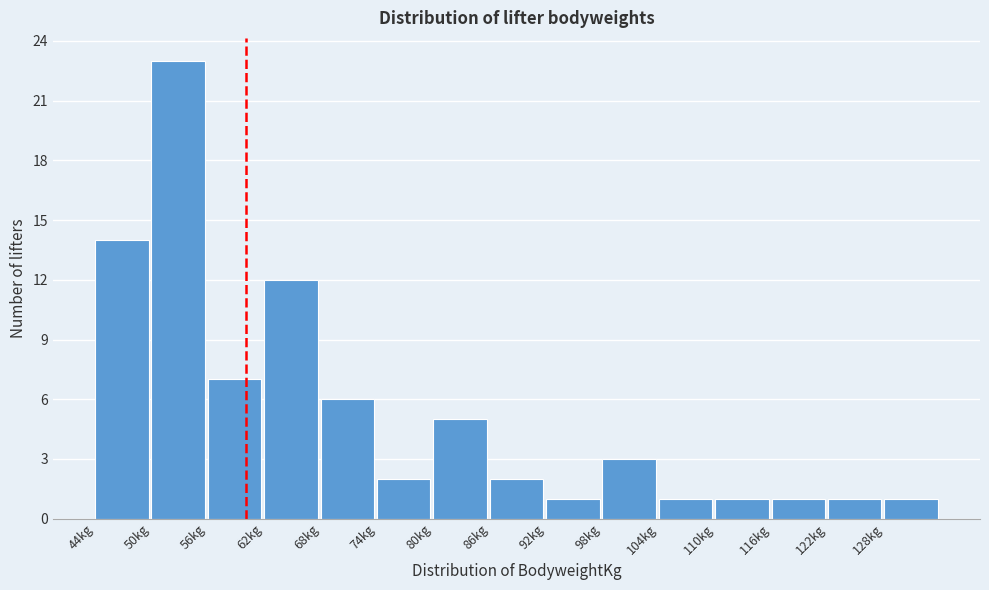

What is the height of the bar covering 128 to 134 on the x-axis? The values are not printed on the chart, so give them approximately, as read against the axis.

1